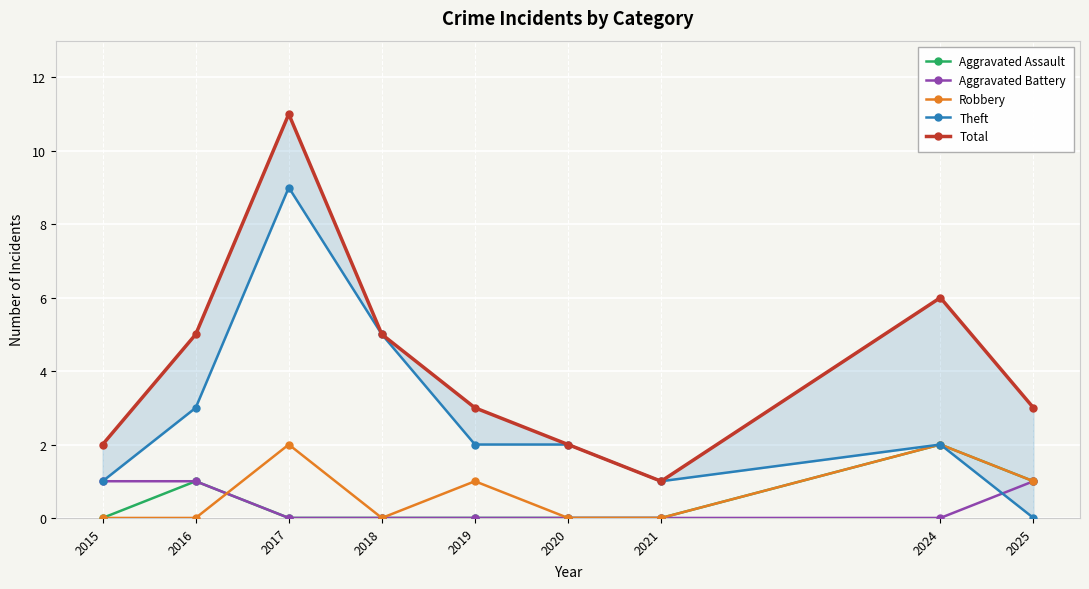

Reading right to left, list all the values displayed in this chart.

Aggravated Assault: 2025=1	2024=2	2021=0	2020=0	2019=0	2018=0	2017=0	2016=1	2015=0
Aggravated Battery: 2025=1	2024=0	2021=0	2020=0	2019=0	2018=0	2017=0	2016=1	2015=1
Robbery: 2025=1	2024=2	2021=0	2020=0	2019=1	2018=0	2017=2	2016=0	2015=0
Theft: 2025=0	2024=2	2021=1	2020=2	2019=2	2018=5	2017=9	2016=3	2015=1
Total: 2025=3	2024=6	2021=1	2020=2	2019=3	2018=5	2017=11	2016=5	2015=2